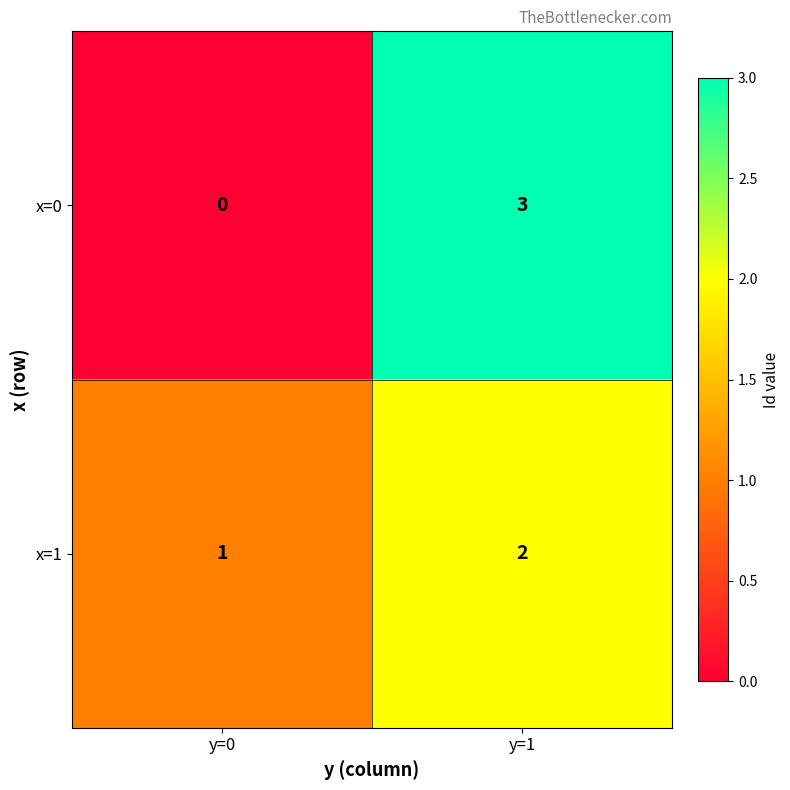

What is the difference between the maximum and minimum values in the x=0 series?

3